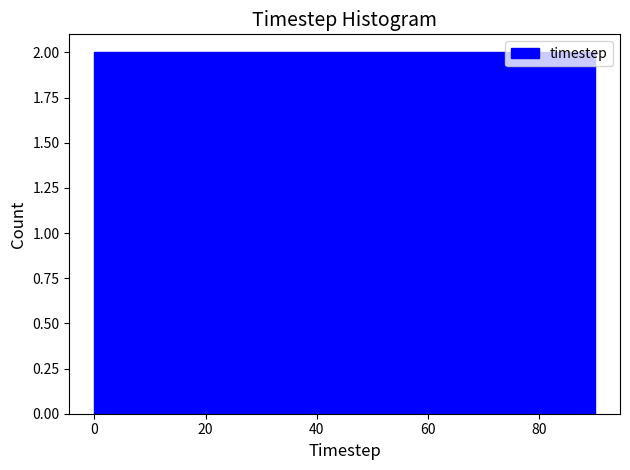

Reading left to right, transcribe this chart: for each bar, give the range it covers on the x-axis and its height. The values are not printed on the chart, so give them approximately, as read against the axis.

0 to 18: 2
18 to 36: 2
36 to 54: 2
54 to 72: 2
72 to 90: 2